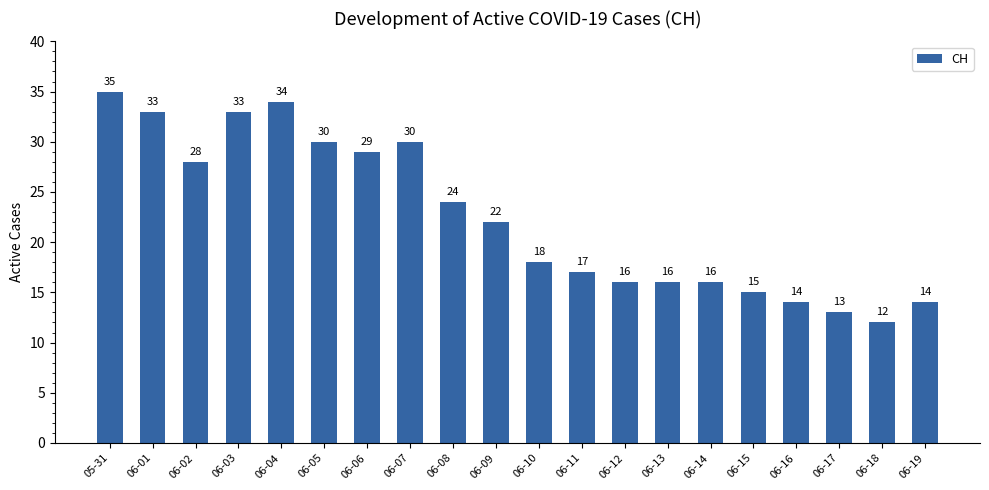

What is the sum of the values at 05-31 and 06-11?

52